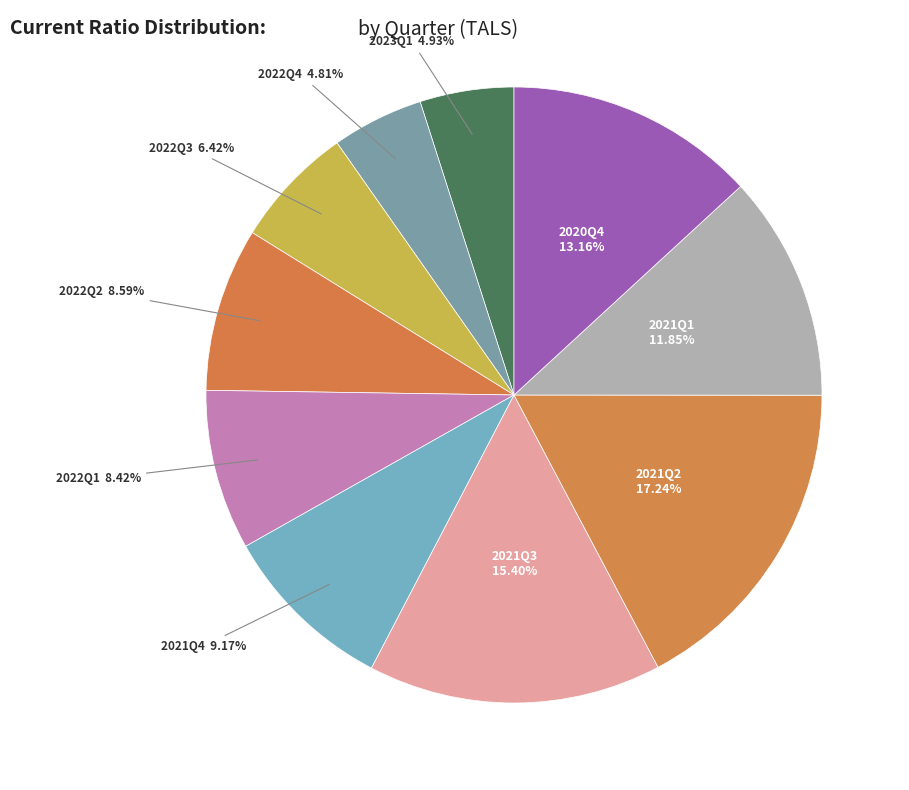

What is the largest slice in the pie chart?

2021Q2